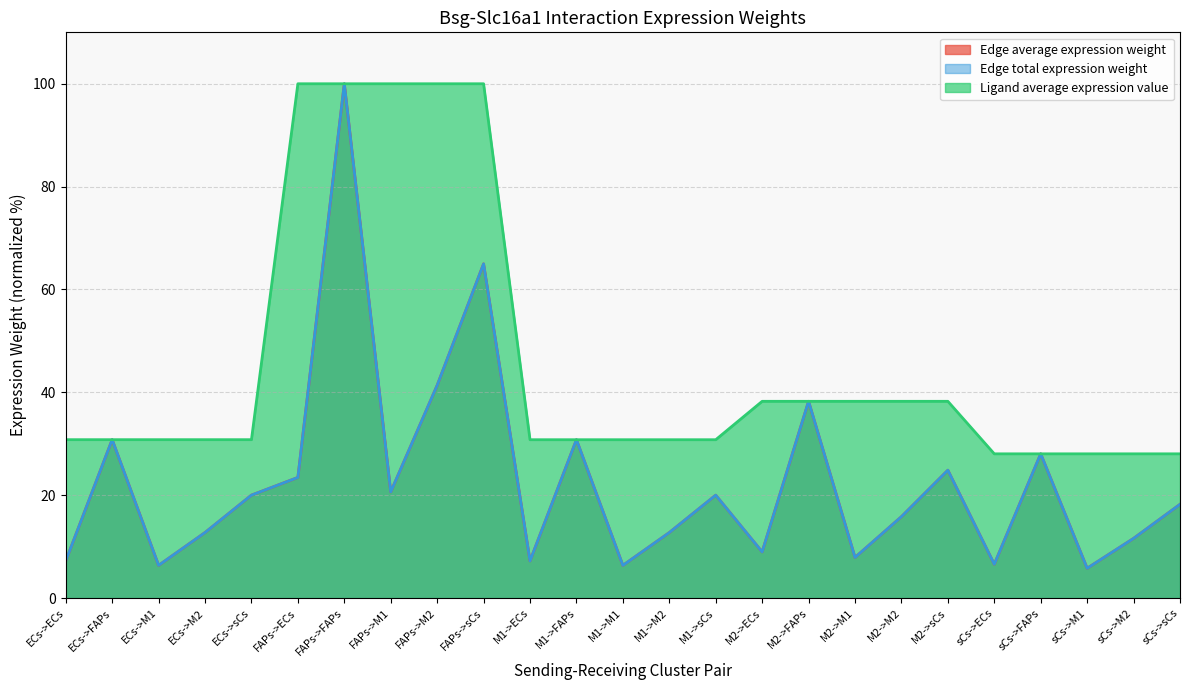

What is the maximum value shown in the chart?

100.0